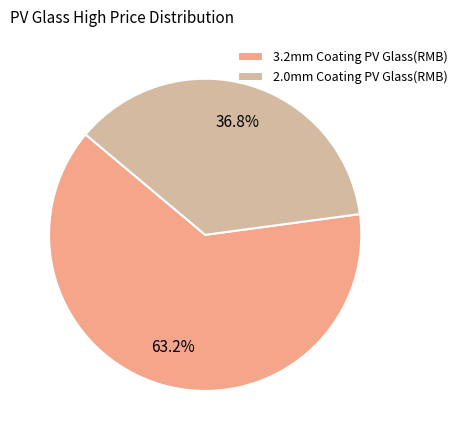

Is it true that 3.2mm Coating PV Glass(RMB) is 73% of the pie?

False